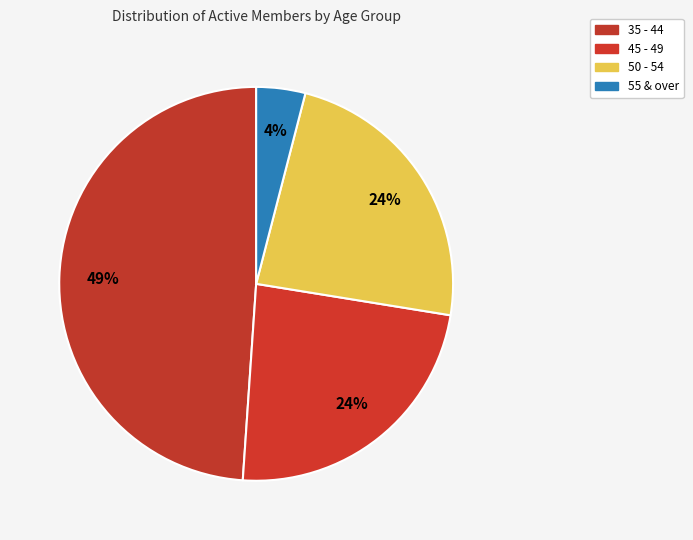

Which category has the biggest portion of the pie?

35 - 44